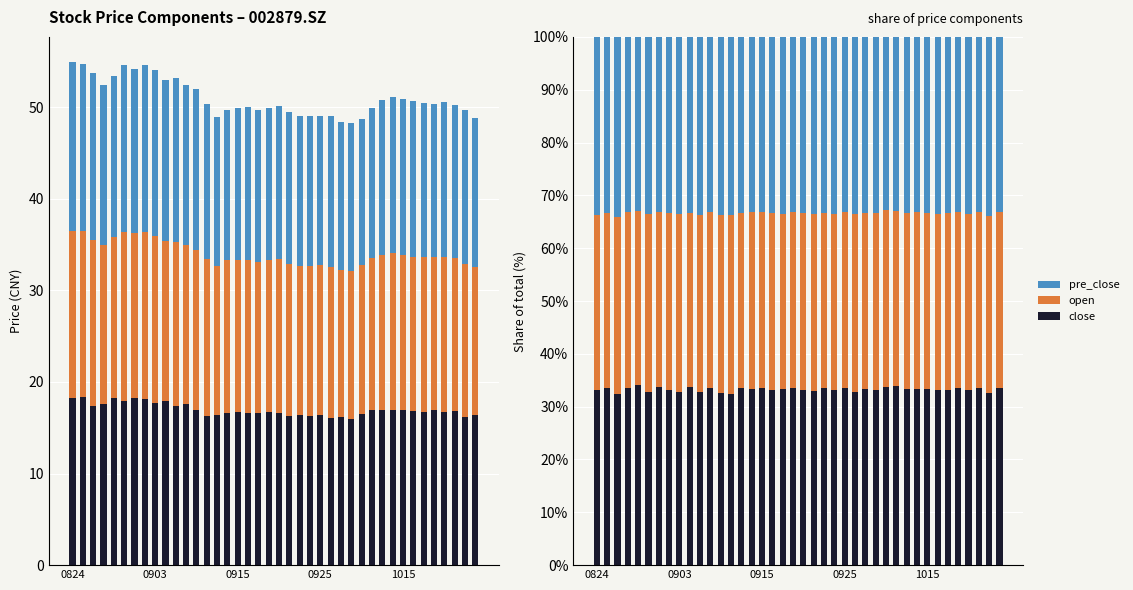

How many values in the close series are below 33?

9